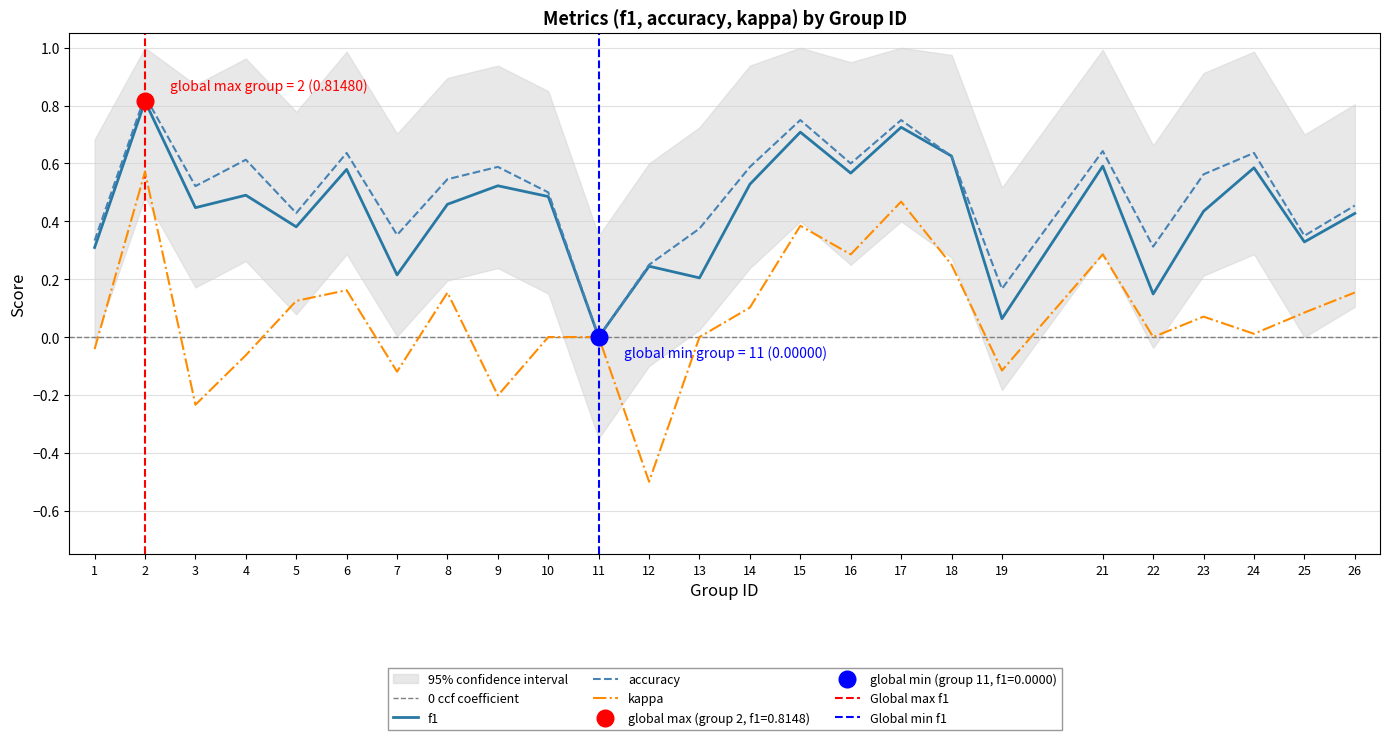

How many intersections are there between accuracy and f1?

2